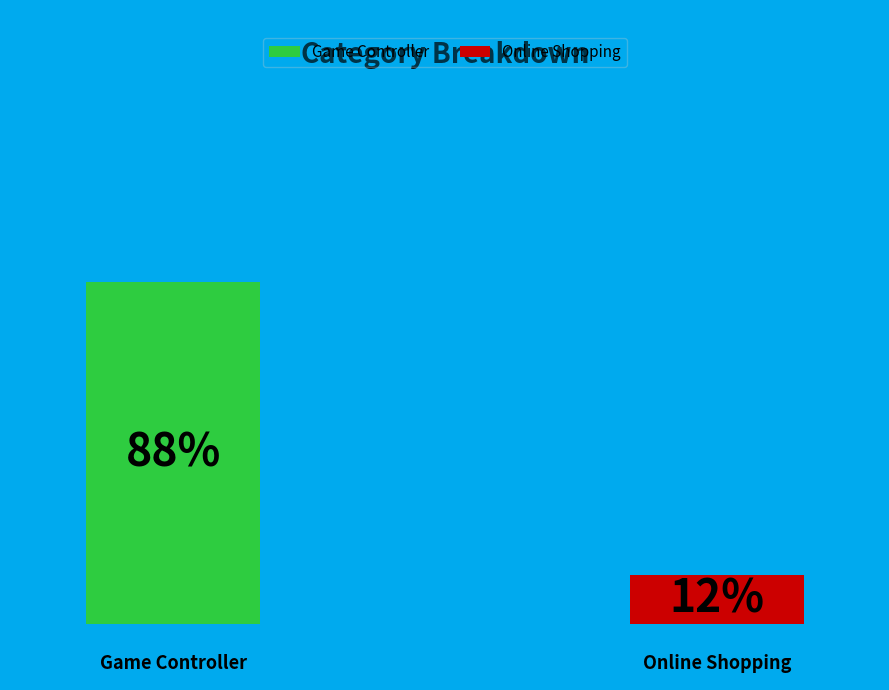

To the nearest percent, what is the average slice percentage?

50%